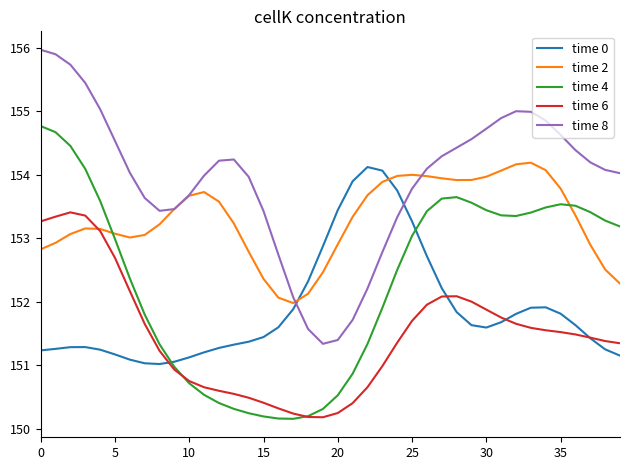

True or false: time 0 and time 2 intersect in this chart.

True